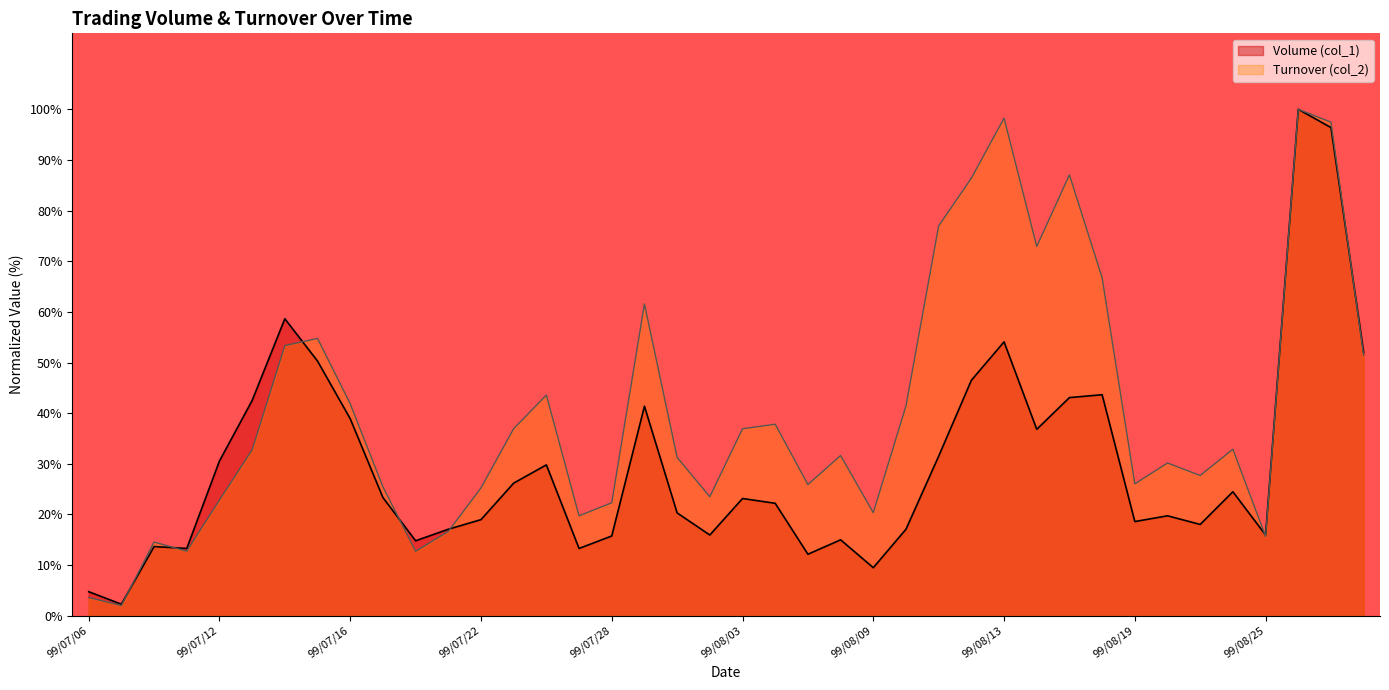

Which category has the highest value across all series?

99/08/26